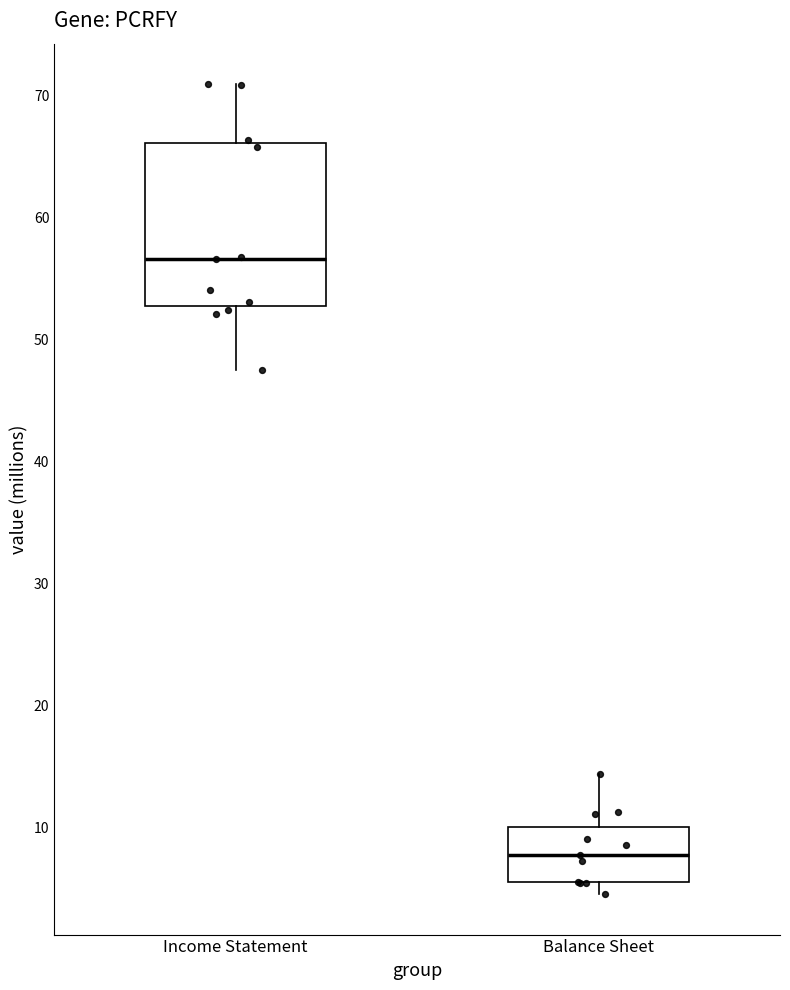

Which box has the lowest median line?

Balance Sheet